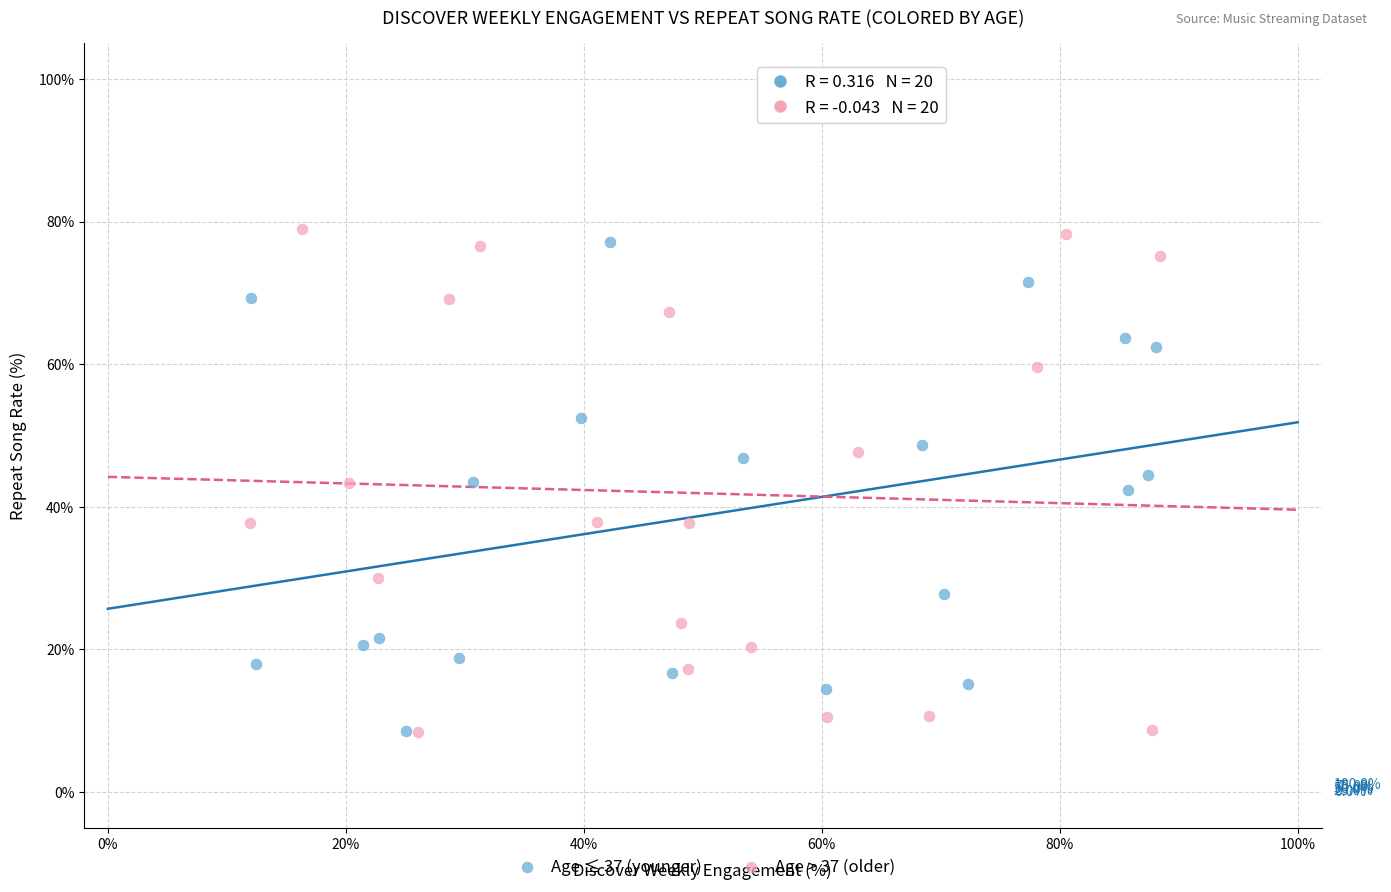

Which series contains the highest Y value?

Age > 37 (older)